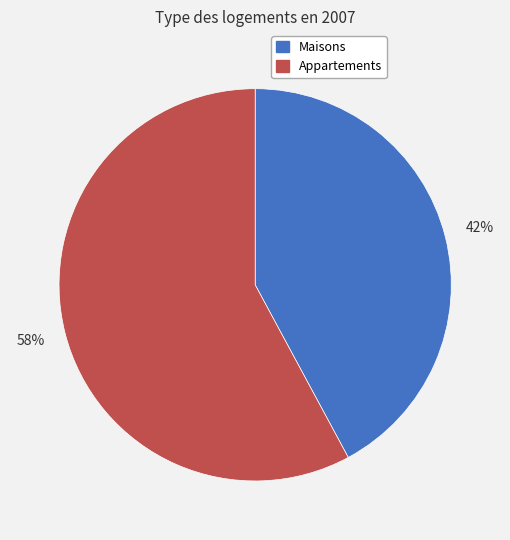

Count the number of slices in the pie.

2